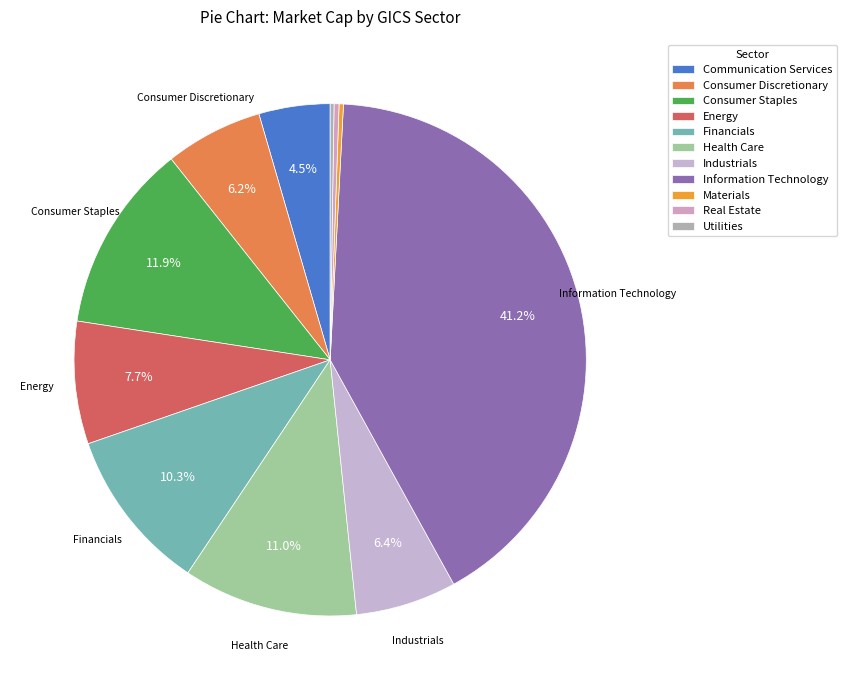

Is the sum of Communication Services and Health Care greater than half?

No